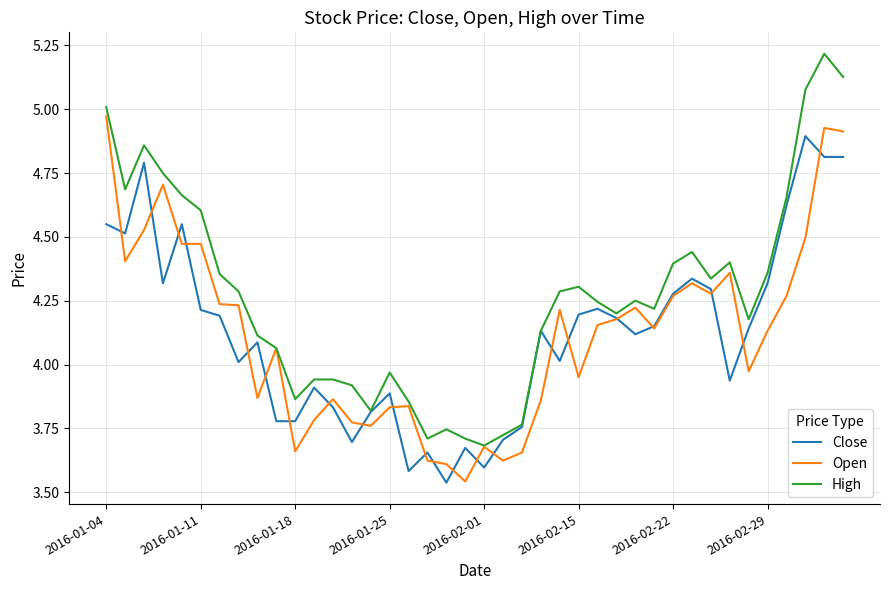

How many interior local peaks does the Close series have?

11